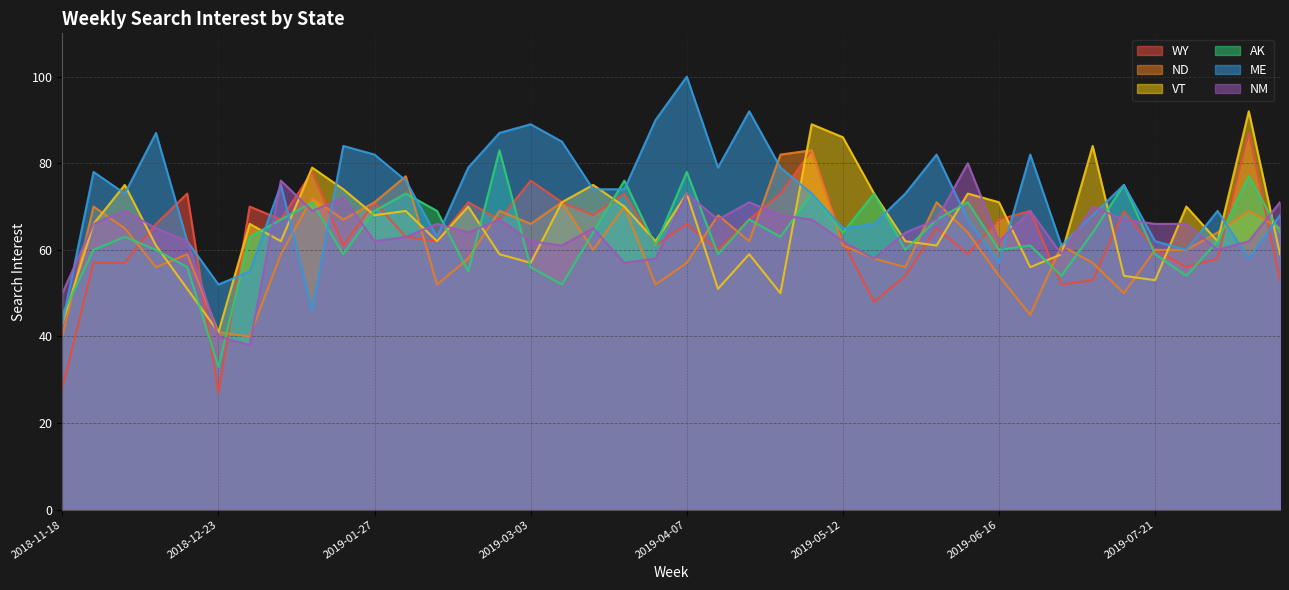

What is the label of the 11th point from the right?

2019-06-09